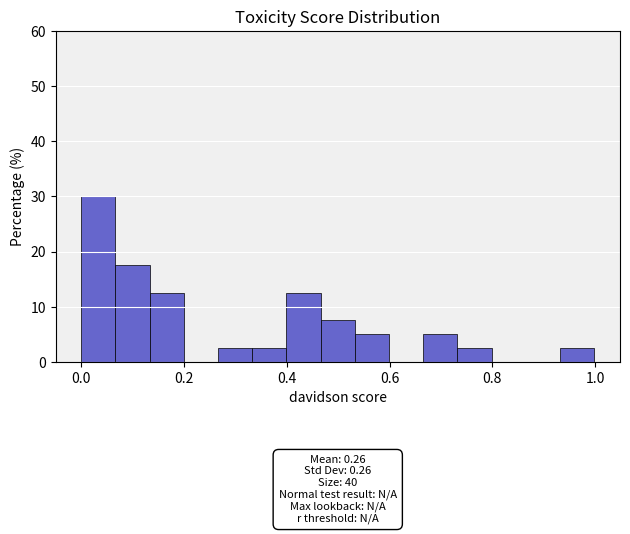

Around what value on the x-axis is the tallest bar? Give the approximate position of its centre, as read against the axis.

0.04